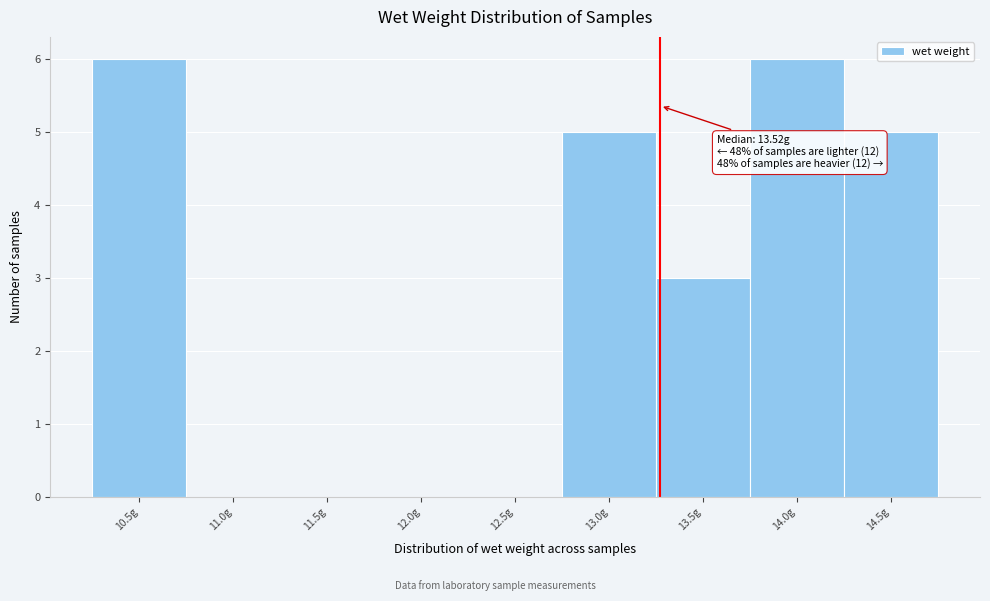

Reading left to right, list all the values displayed in this chart.

10.5g=6	11.0g=0	11.5g=0	12.0g=0	12.5g=0	13.0g=5	13.5g=3	14.0g=6	14.5g=5